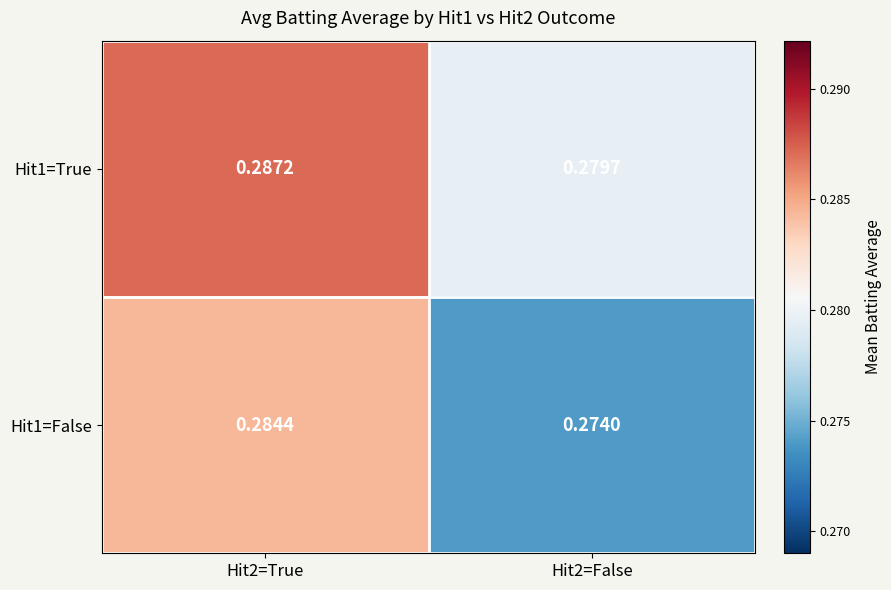

Is the value of Hit1=False at Hit2=False greater than the value of Hit1=True at Hit2=True?

No